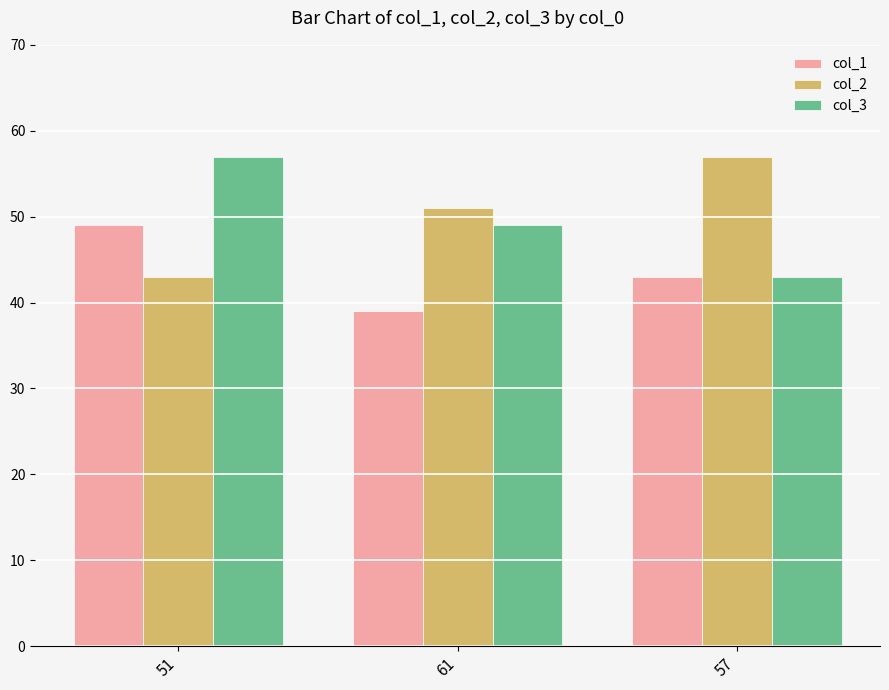

How many data points in col_3 are less than 49?

1